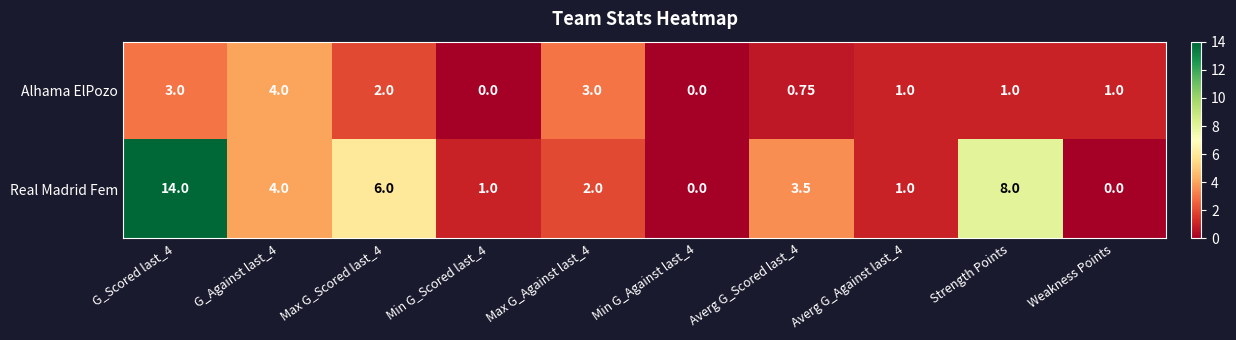

Which label corresponds to the largest value in the chart?

G_Scored last_4